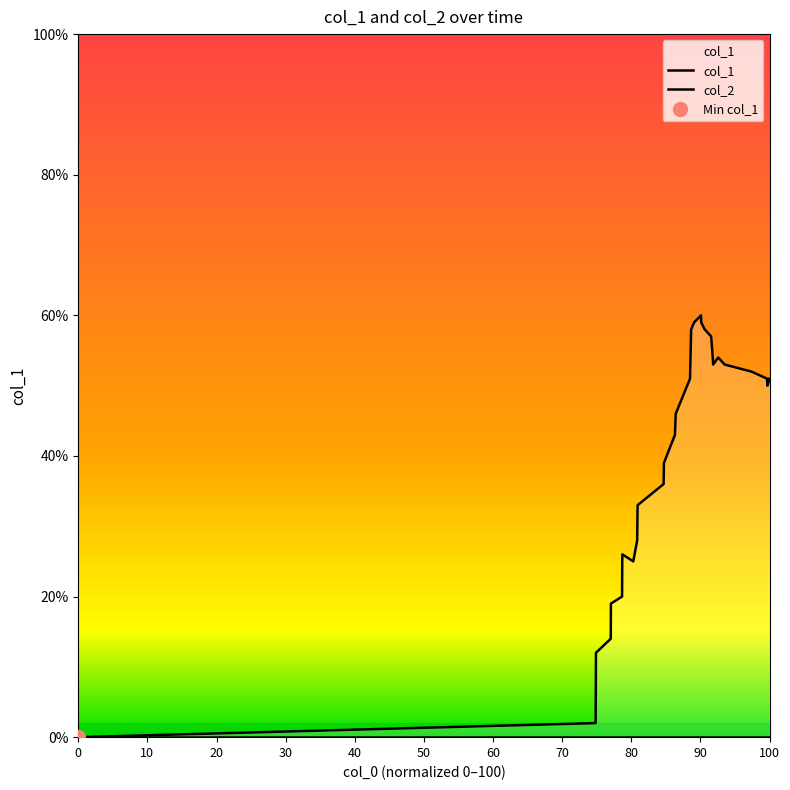

How many data points are above 43?

16